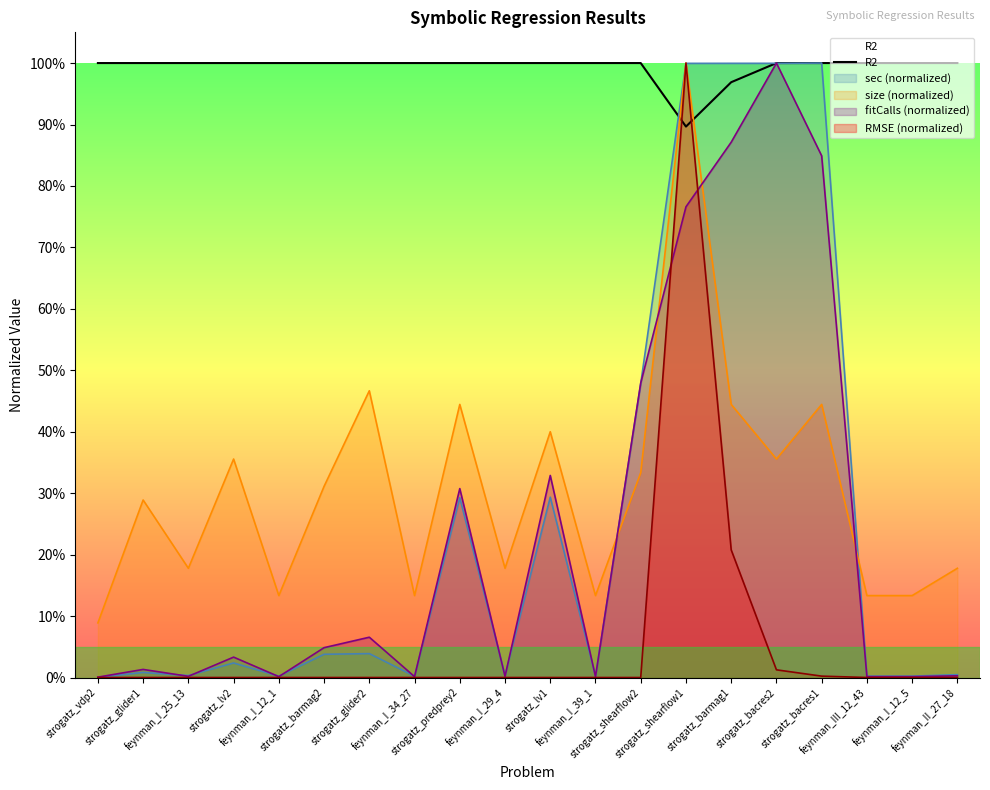

Reading left to right, list all the values displayed in this chart.

strogatz_vdp2=1.0	strogatz_glider1=1.0	feynman_I_25_13=1.0	strogatz_lv2=1.0	feynman_I_12_1=1.0	strogatz_barmag2=1.0	strogatz_glider2=1.0	feynman_I_34_27=1.0	strogatz_predprey2=1.0	feynman_I_29_4=1.0	strogatz_lv1=1.0	feynman_I_39_1=1.0	strogatz_shearflow2=1.0	strogatz_shearflow1=0.9	strogatz_barmag1=1.0	strogatz_bacres2=1.0	strogatz_bacres1=1.0	feynman_III_12_43=1.0	feynman_I_12_5=1.0	feynman_II_27_18=1.0